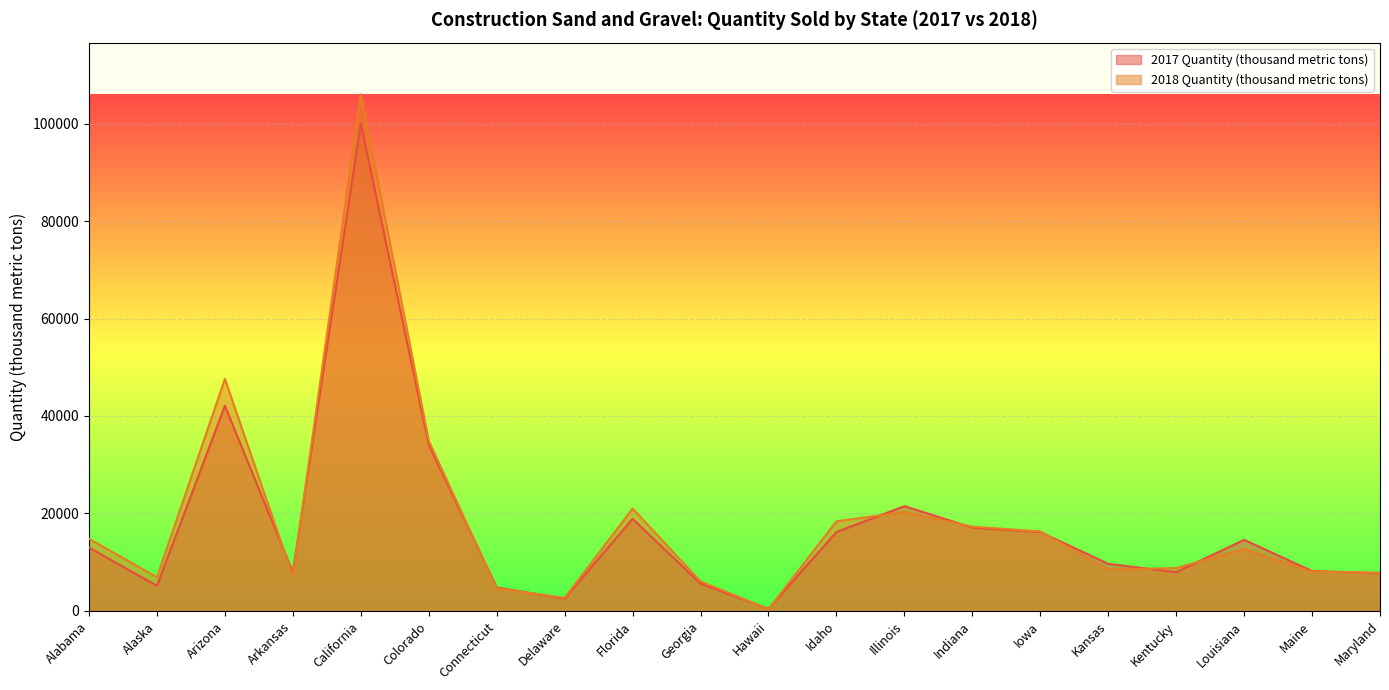

Reading left to right, list all the values displayed in this chart.

2017 Quantity (thousand metric tons): Alabama=13000	Alaska=5160	Arizona=42100	Arkansas=7940	California=100000	Colorado=34100	Connecticut=4810	Delaware=2540	Florida=18900	Georgia=5610	Hawaii=449	Idaho=16200	Illinois=21500	Indiana=17100	Iowa=16200	Kansas=9680	Kentucky=7950	Louisiana=14600	Maine=8190	Maryland=7750
2018 Quantity (thousand metric tons): Alabama=14800	Alaska=6930	Arizona=47600	Arkansas=7120	California=106000	Colorado=34900	Connecticut=4610	Delaware=2680	Florida=21000	Georgia=6080	Hawaii=378	Idaho=18400	Illinois=20300	Indiana=17300	Iowa=16300	Kansas=8510	Kentucky=8800	Louisiana=12700	Maine=8060	Maryland=7850